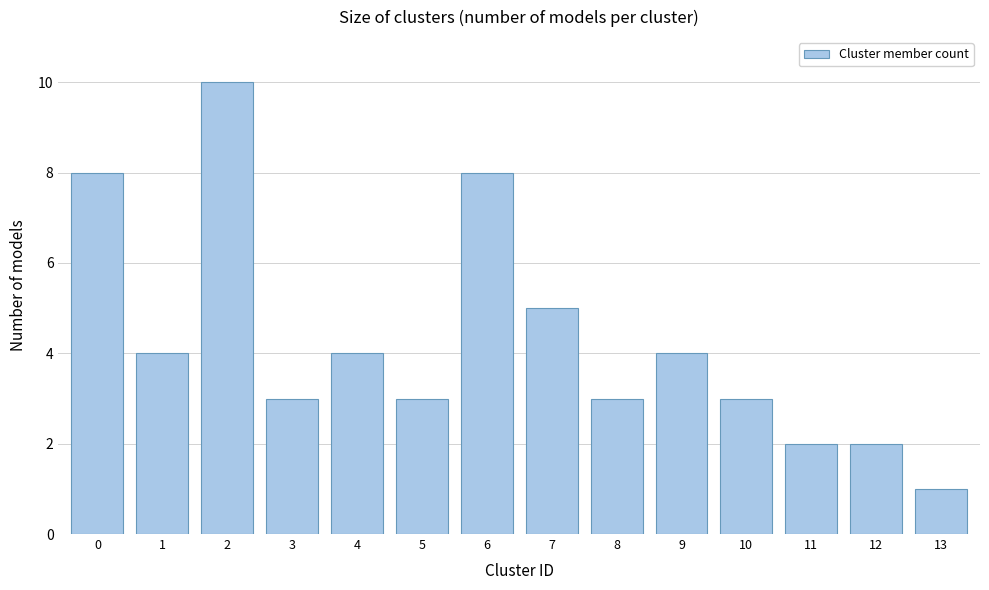

Reading left to right, list all the values displayed in this chart.

8	4	10	3	4	3	8	5	3	4	3	2	2	1